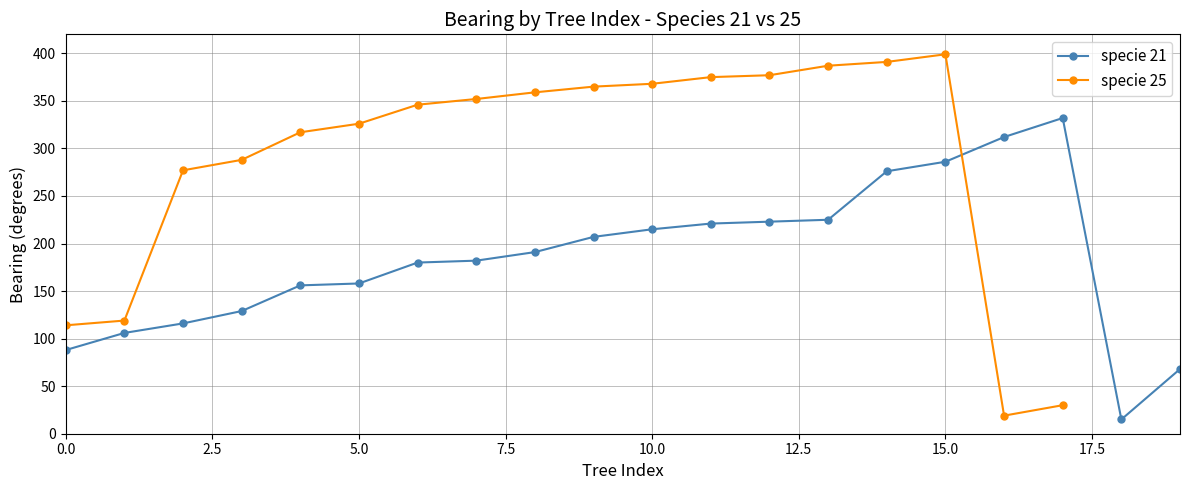

How many interior local valleys (lower than both neighbors) does the data have?

1